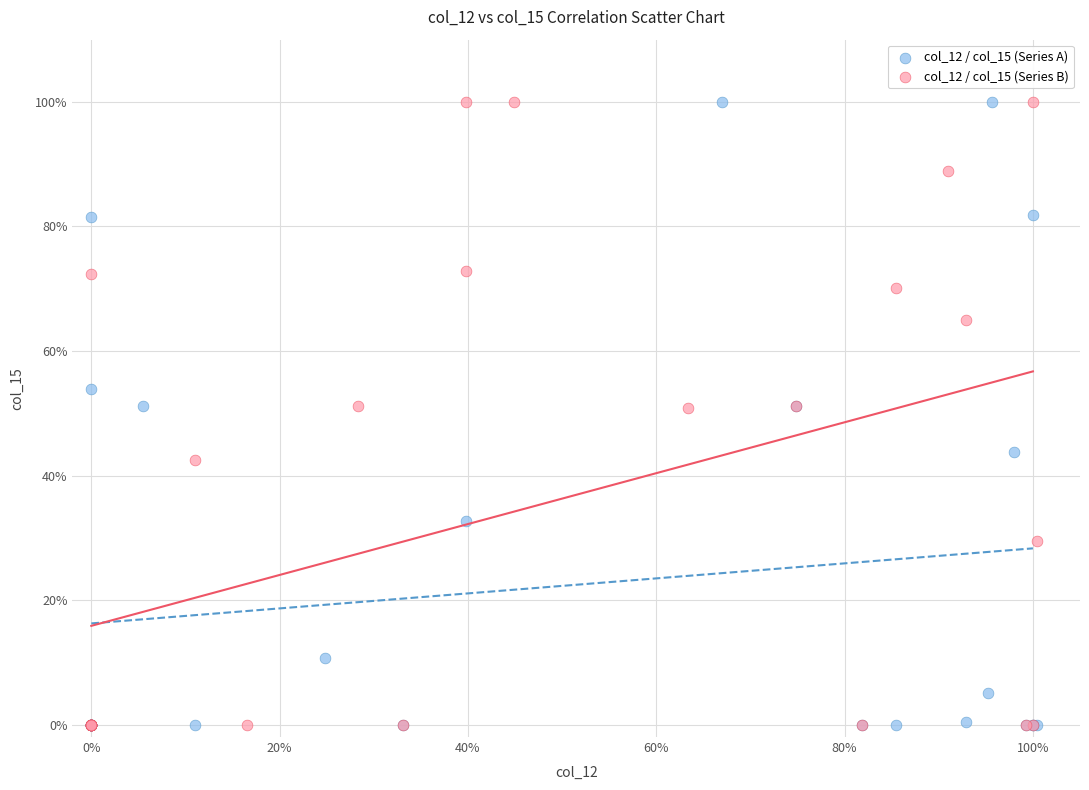

What are all the series names shown in the legend?

col_12 / col_15 (Series A), col_12 / col_15 (Series B)